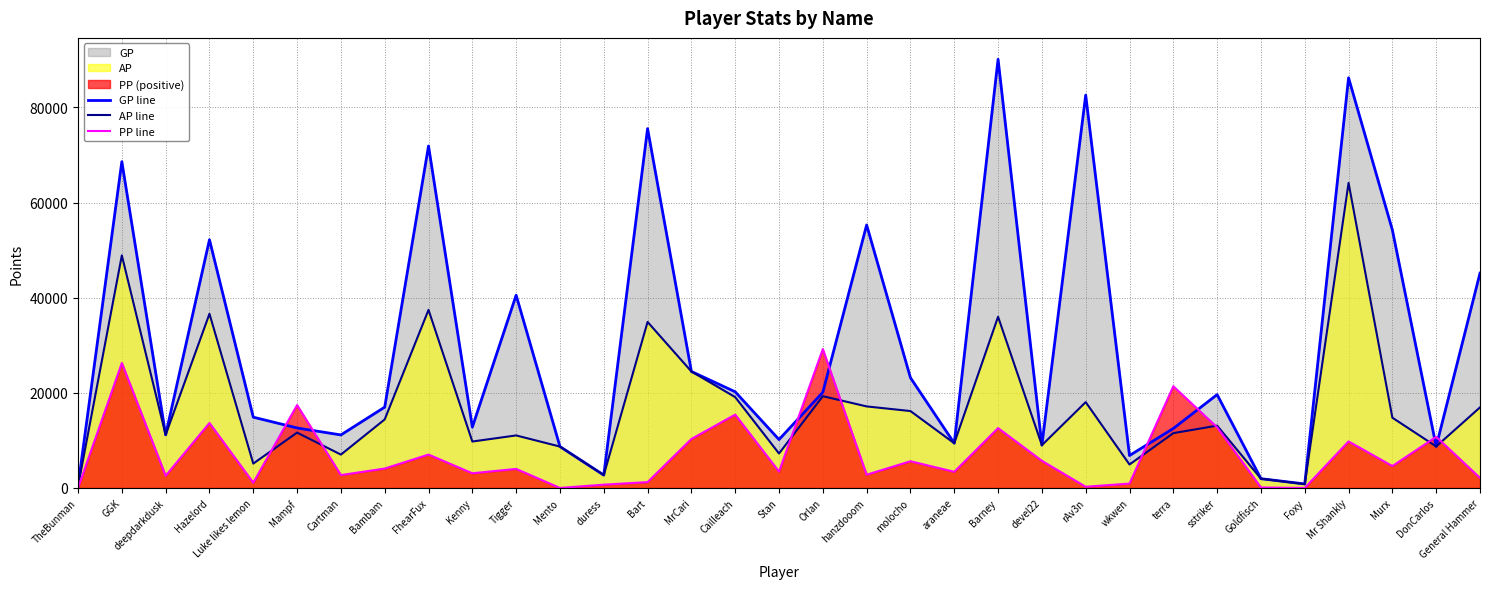

What is the sum of the GP line values at molocho and Tigger?

63701